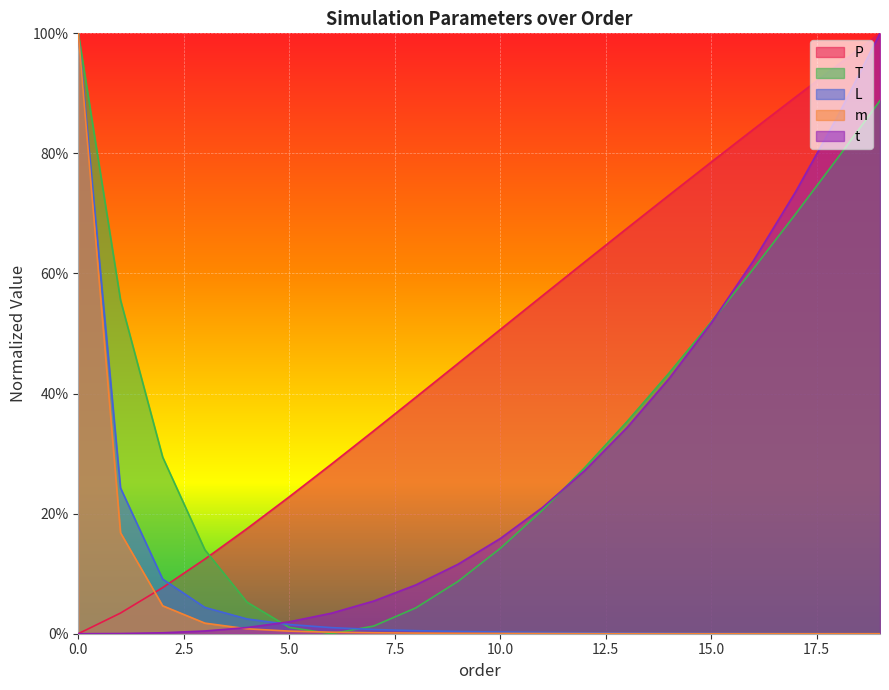

What are all the series names shown in the legend?

P, T, L, m, t